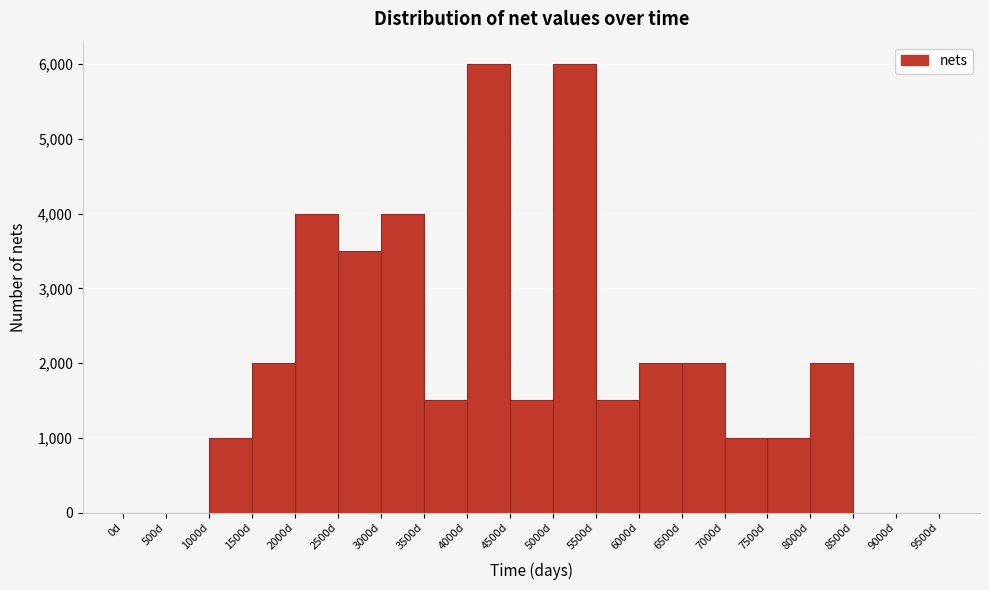

Reading left to right, transcribe this chart: for each bar, give the range it covers on the x-axis and its height. The values are not printed on the chart, so give them approximately, as read against the axis.

0 to 500: 0
500 to 1000: 0
1000 to 1500: 1000
1500 to 2000: 2000
2000 to 2500: 4000
2500 to 3000: 3500
3000 to 3500: 4000
3500 to 4000: 1500
4000 to 4500: 6000
4500 to 5000: 1500
5000 to 5500: 6000
5500 to 6000: 1500
6000 to 6500: 2000
6500 to 7000: 2000
7000 to 7500: 1000
7500 to 8000: 1000
8000 to 8500: 2000
8500 to 9000: 0
9000 to 9500: 0